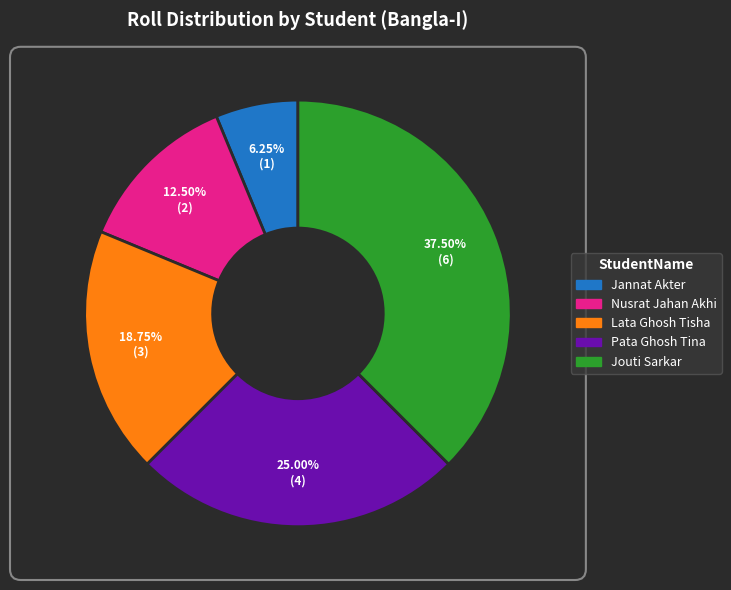

What is the ratio of the value at Lata Ghosh Tisha to the value at Jouti Sarkar?

0.5